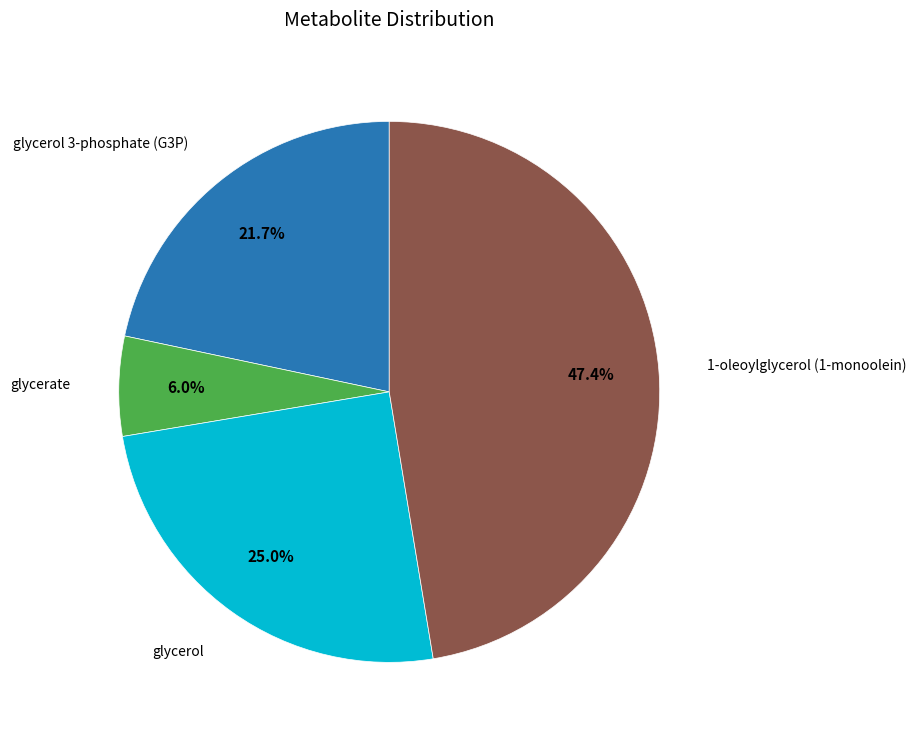

How many slices are in this pie chart?

4